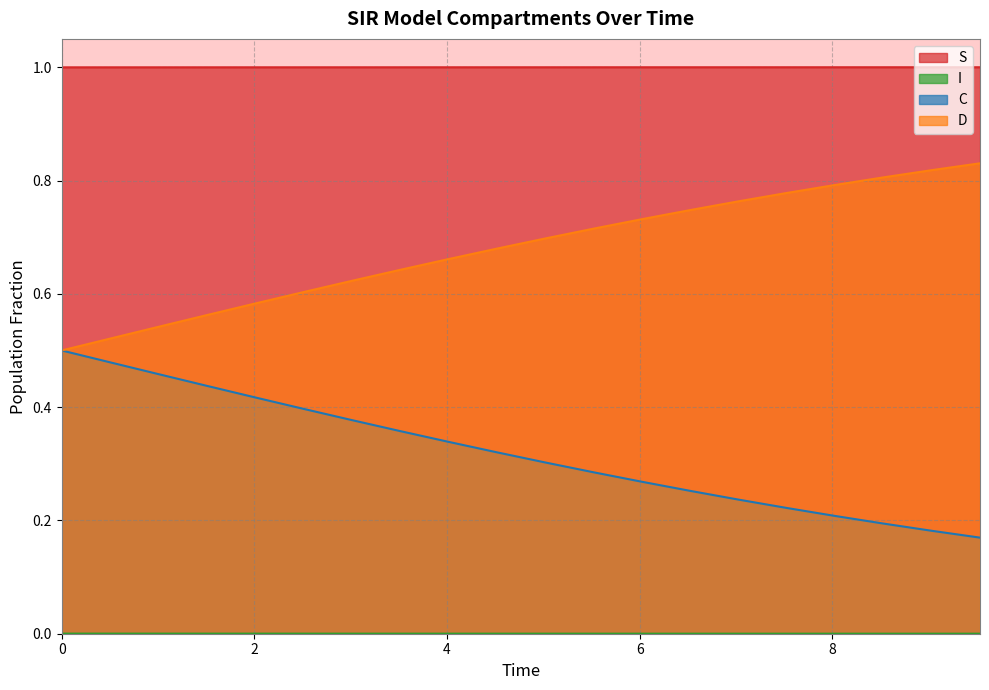

At which label does I reach its minimum?

9.531772575250836